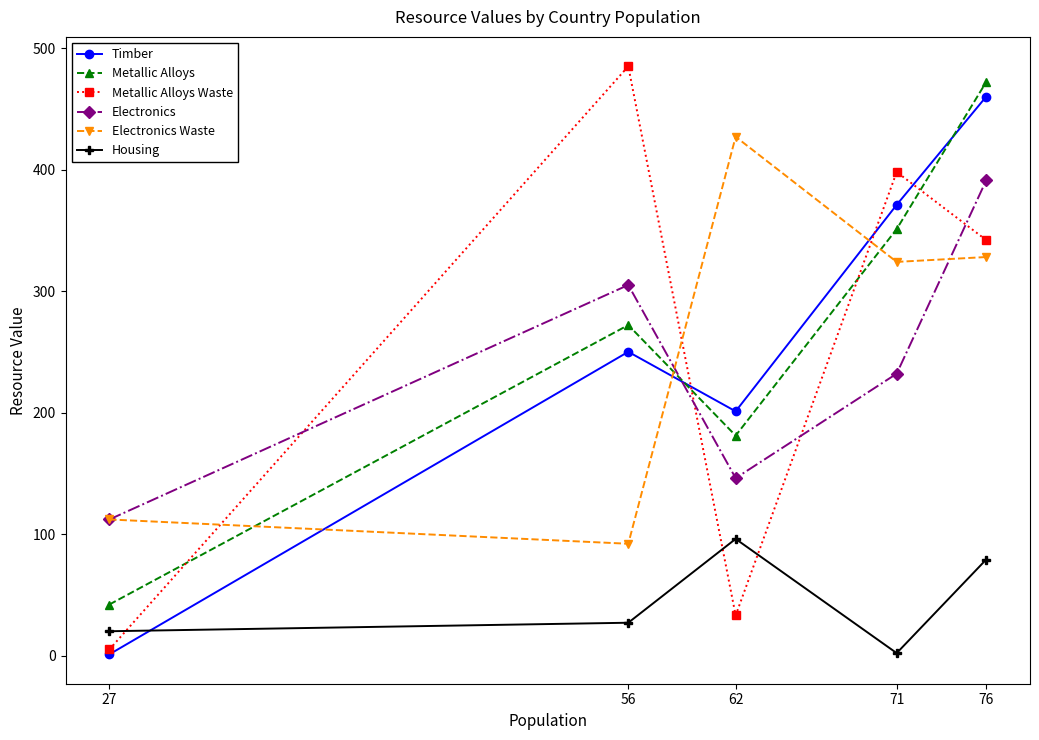

Which category has the highest value across all series?

56